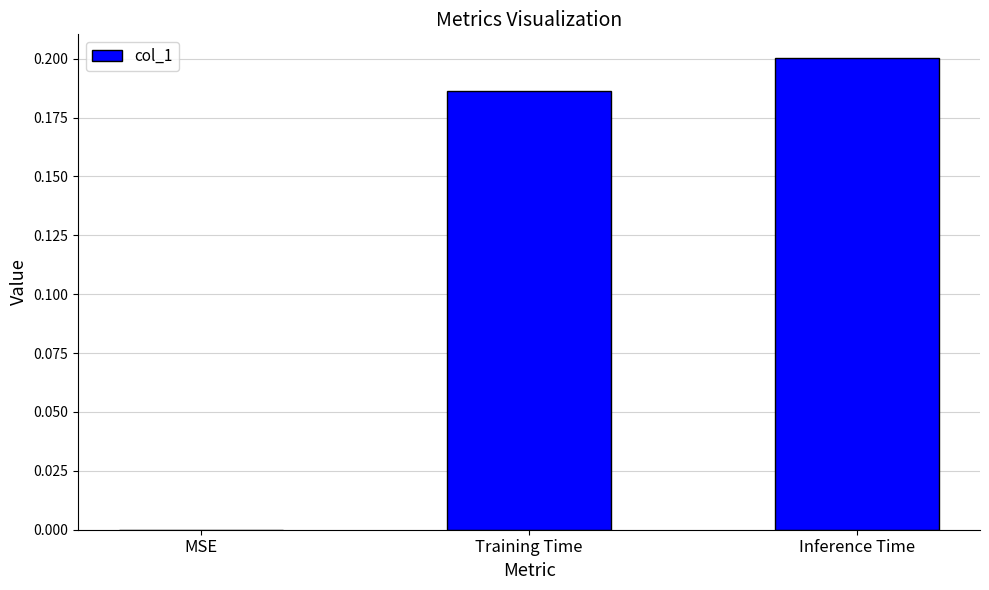

What is the sum of all values?

0.4